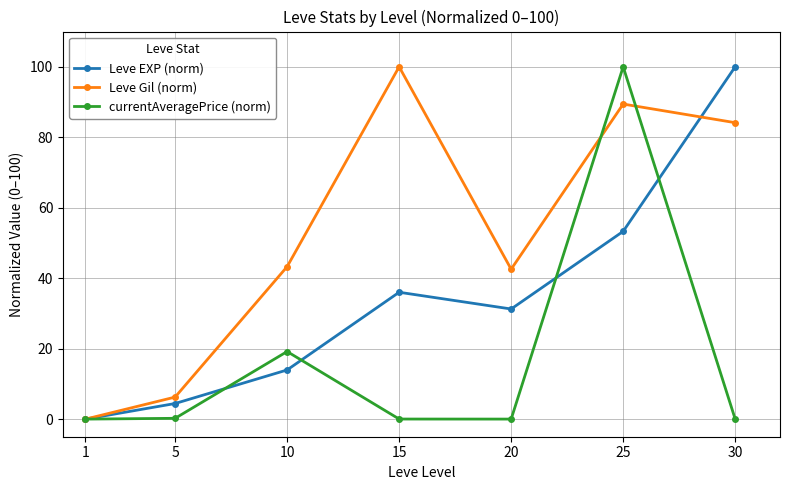

How many data points does each series have?

7